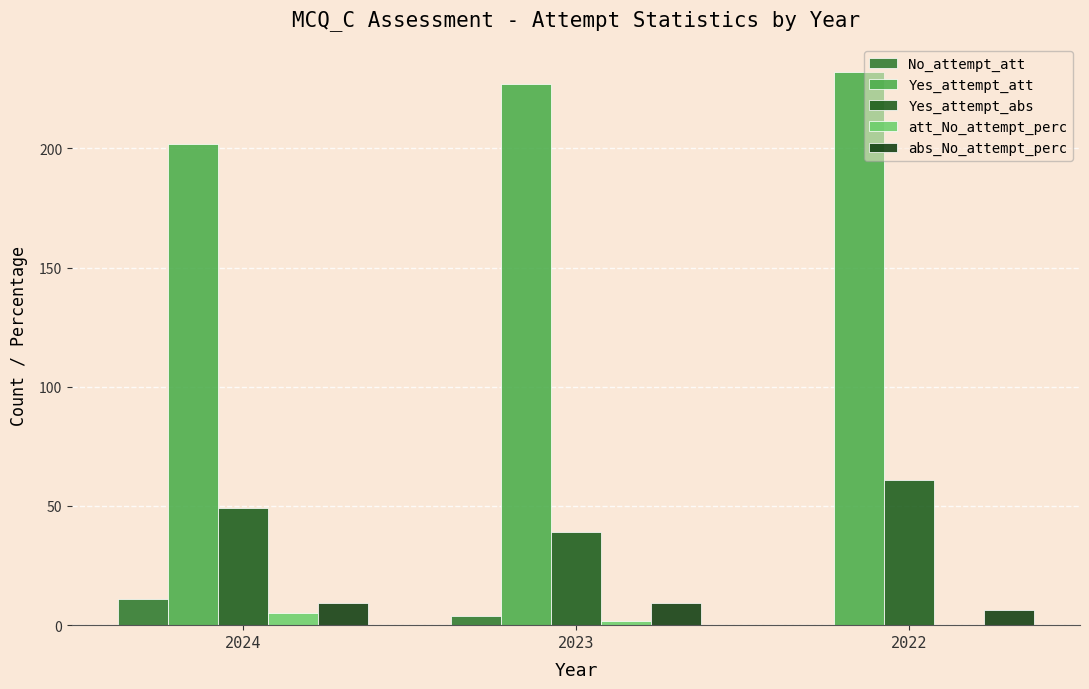

How many groups of bars are there?

3